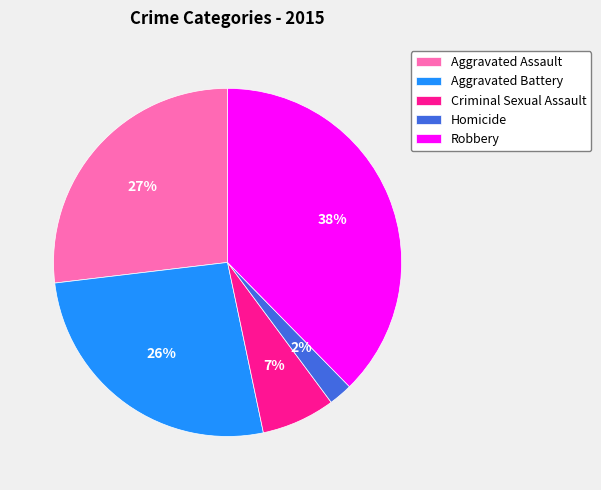

What is the smallest slice in the pie chart?

Homicide